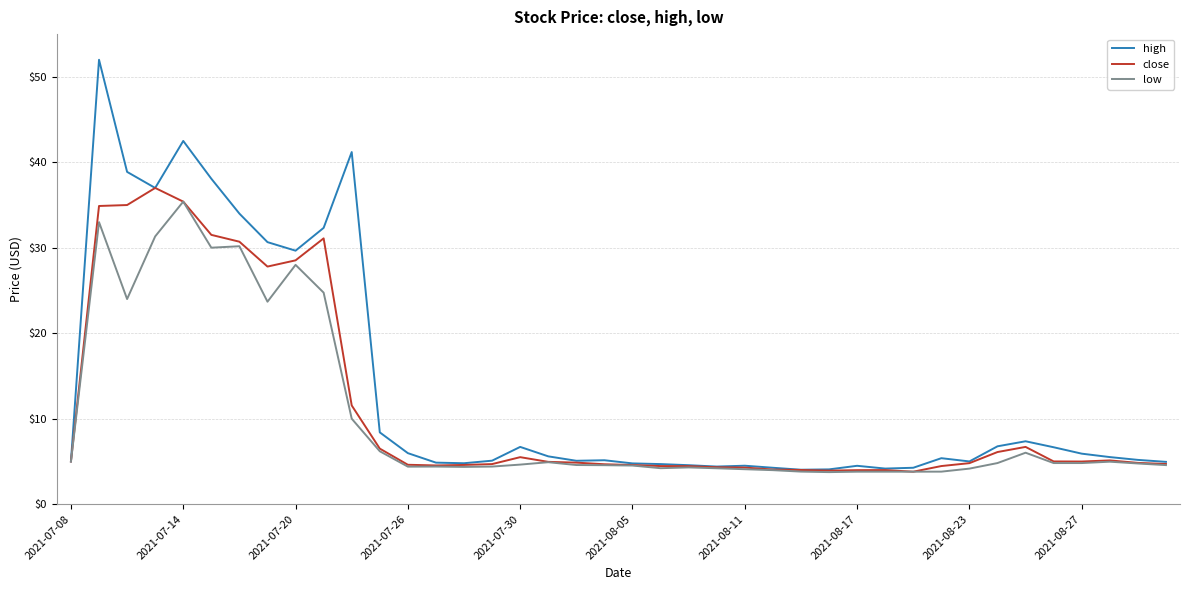

What is the maximum value shown in the chart?

52.0